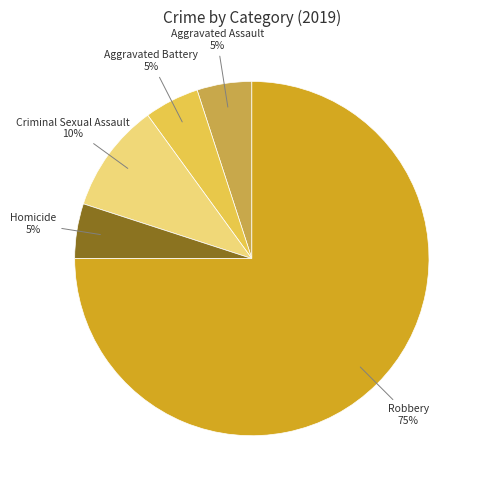

Do Aggravated Assault and Criminal Sexual Assault together represent more than half of the pie?

No